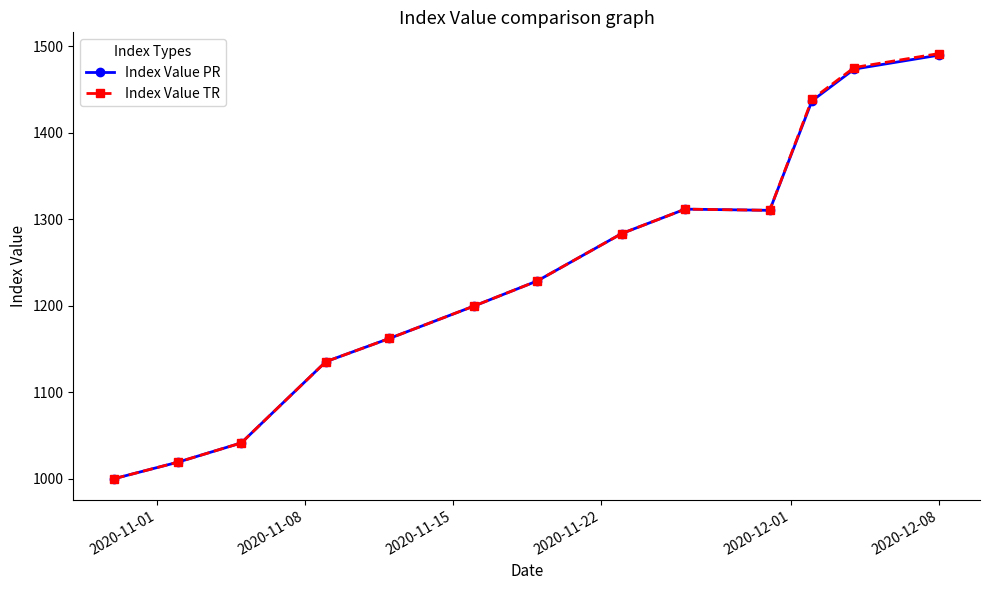

Which series has the widest spread of values?

Index Value TR